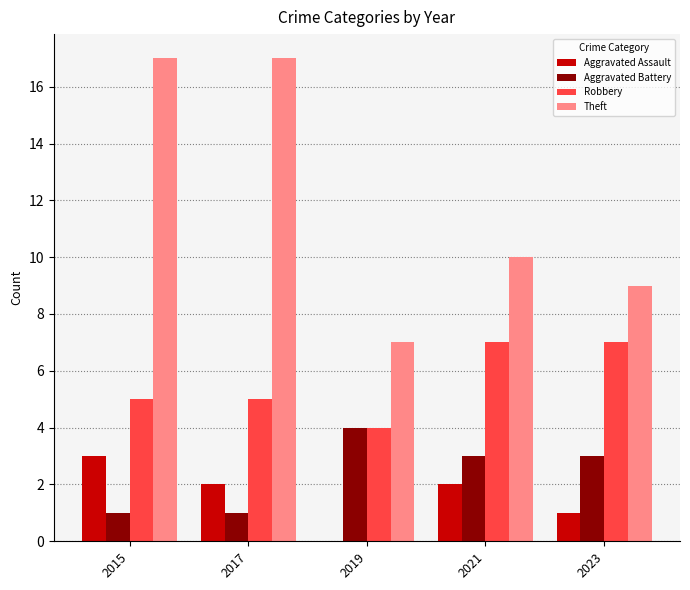

Reading left to right, what are all the values shown in this chart?

Aggravated Assault: 2015=3	2017=2	2019=0	2021=2	2023=1
Aggravated Battery: 2015=1	2017=1	2019=4	2021=3	2023=3
Robbery: 2015=5	2017=5	2019=4	2021=7	2023=7
Theft: 2015=17	2017=17	2019=7	2021=10	2023=9